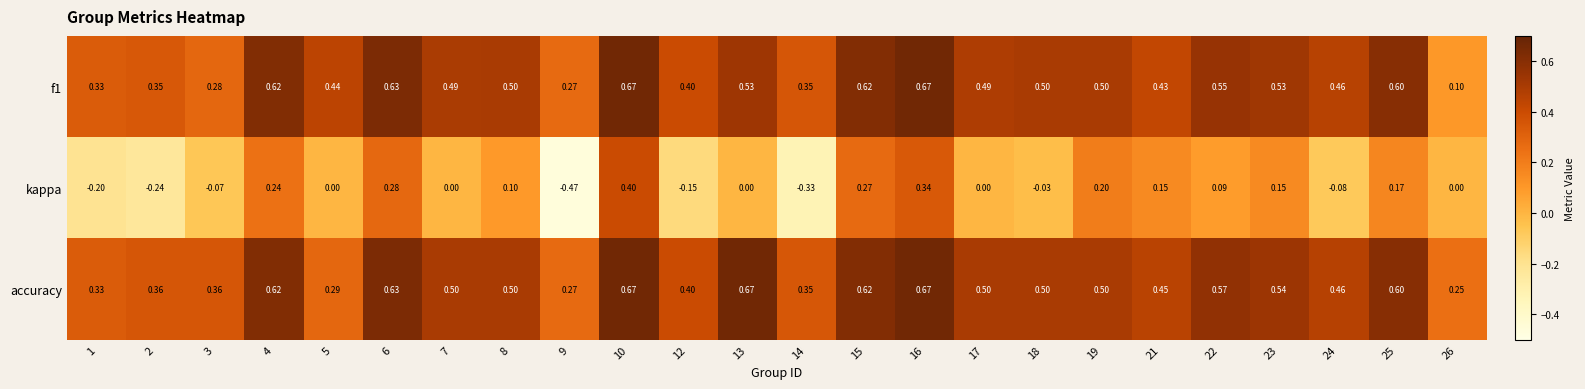

Is the value of accuracy at 18 greater than the value of kappa at 2?

Yes